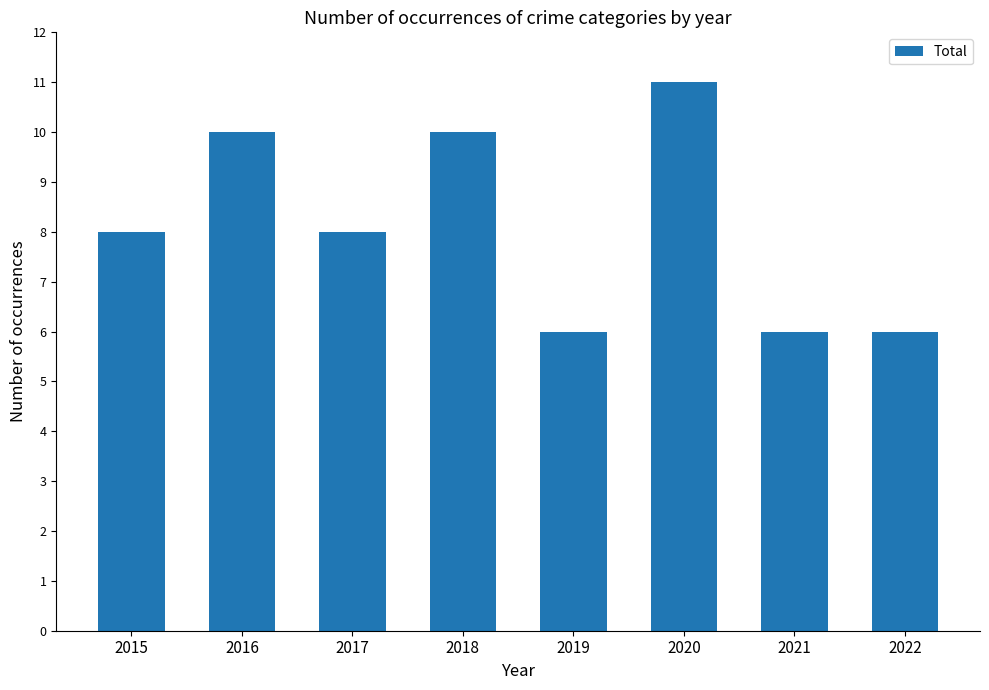

What is the value of the 6th bar from the left?

11